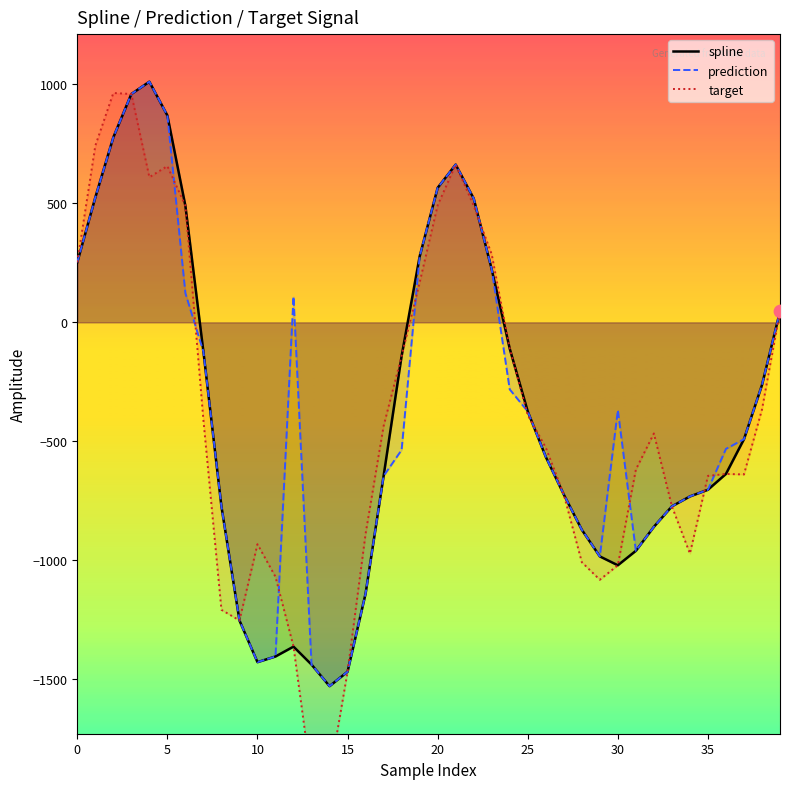

The value of prediction at 25 is -86.5. True or false?

False